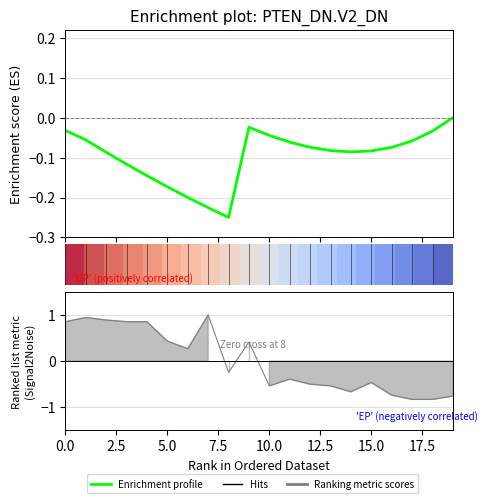

Does the chart have visible grid lines?

Yes